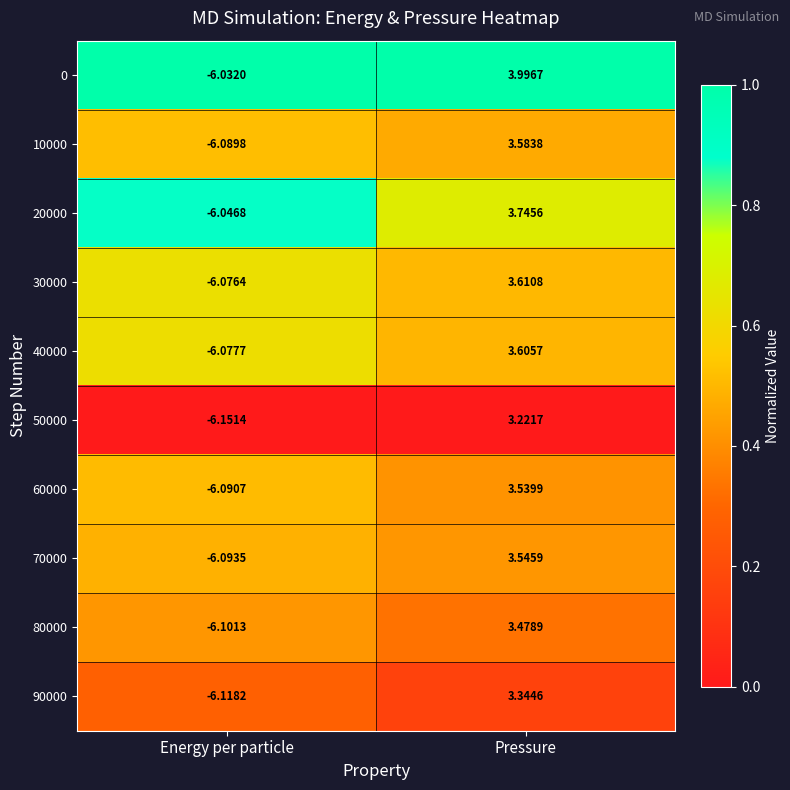

Where is 80000 nearest to the value -1?

Pressure